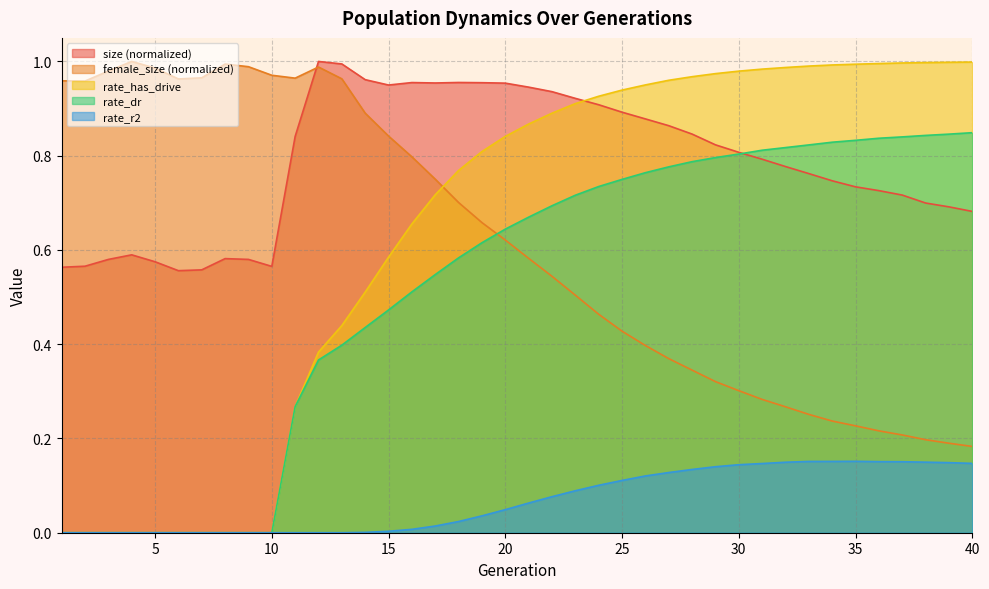

True or false: rate_dr and rate_has_drive cross at least once.

False